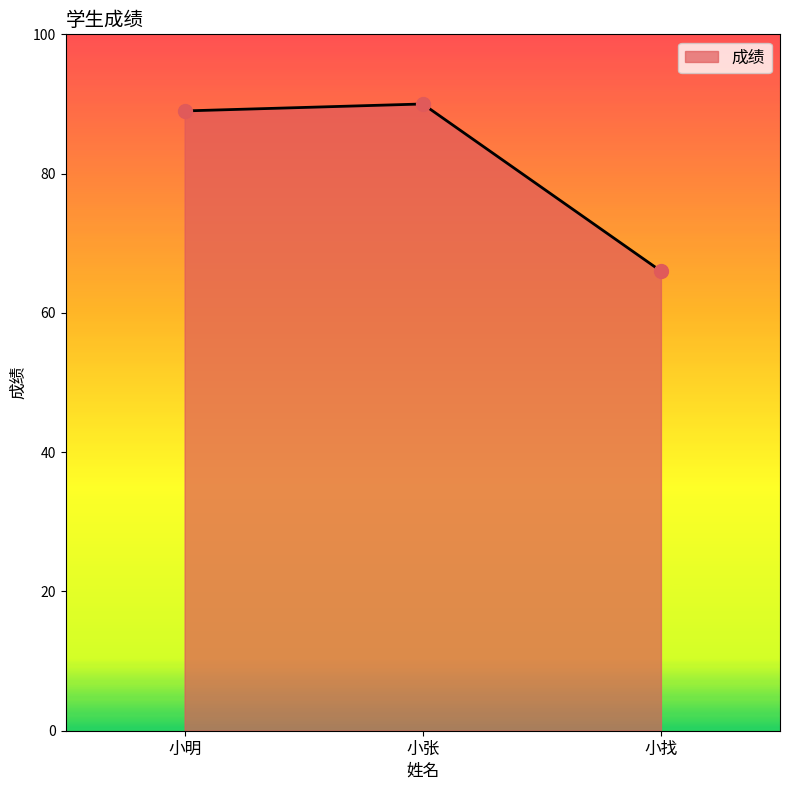

Between 小找 and 小明, which is larger?

小明